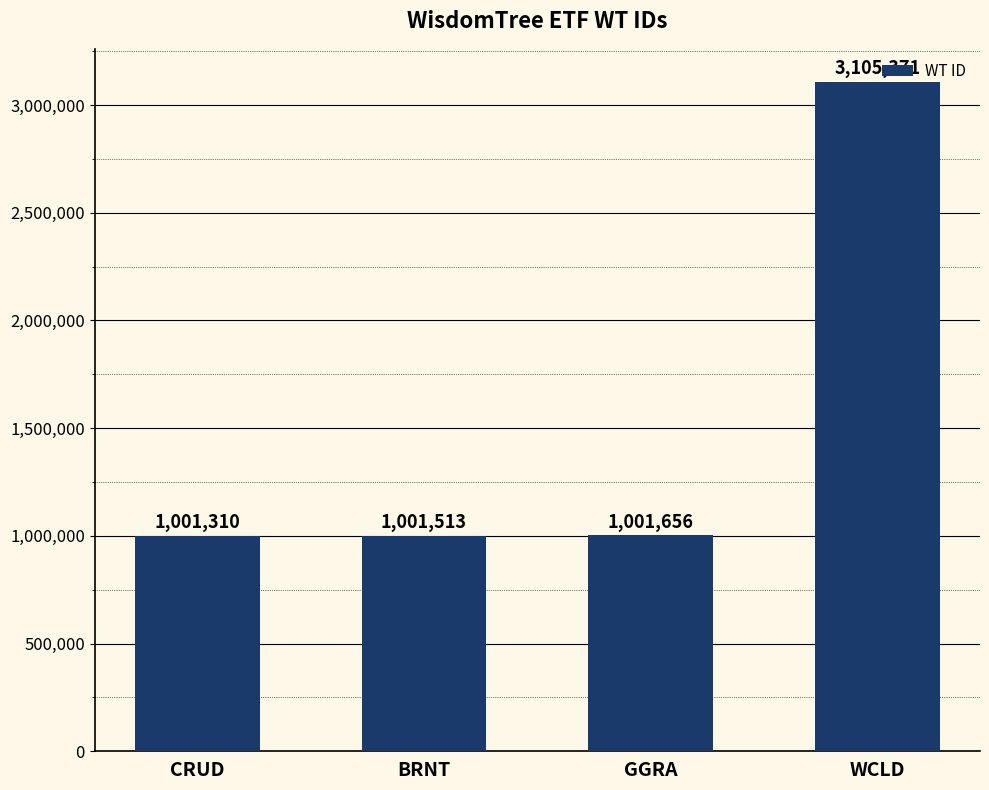

Which label corresponds to the smallest value in the chart?

CRUD